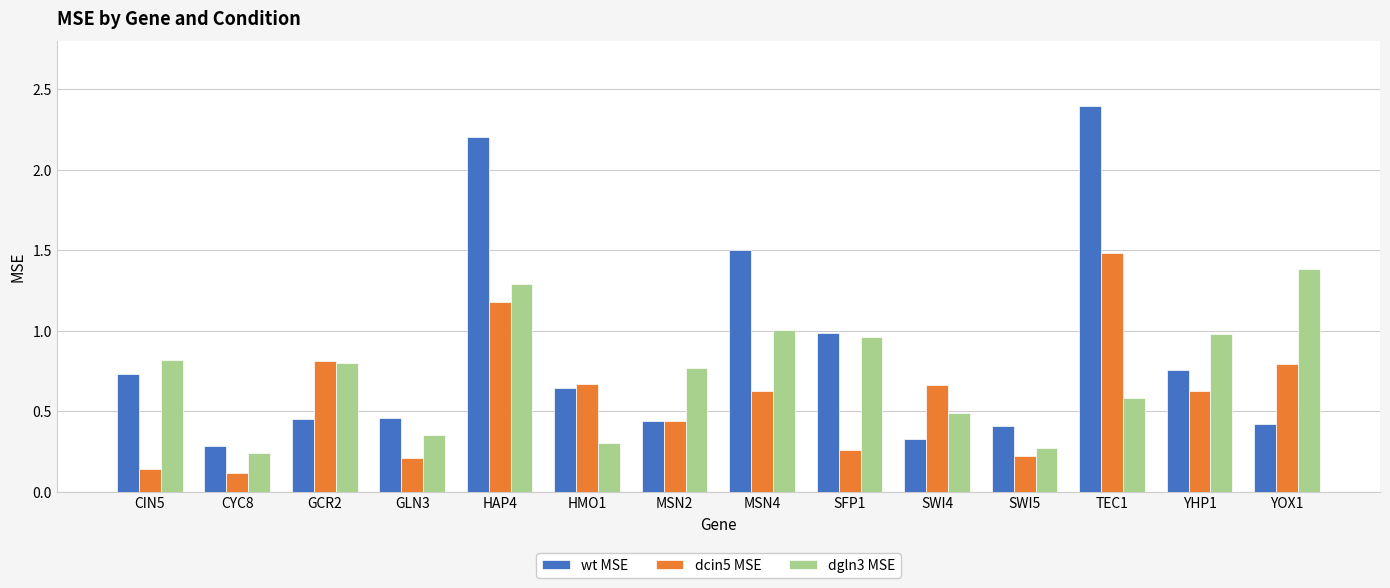

Is the value of dgln3 MSE at YOX1 greater than the value of wt MSE at SWI5?

Yes